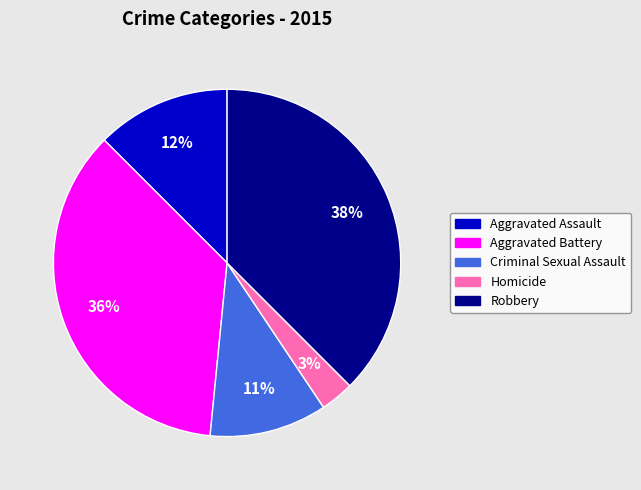

To the nearest percent, what percentage of the pie is Criminal Sexual Assault?

11%